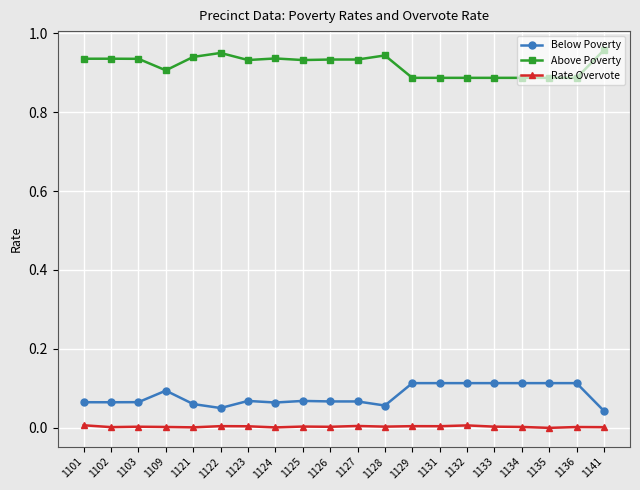

Does the chart have visible grid lines?

Yes